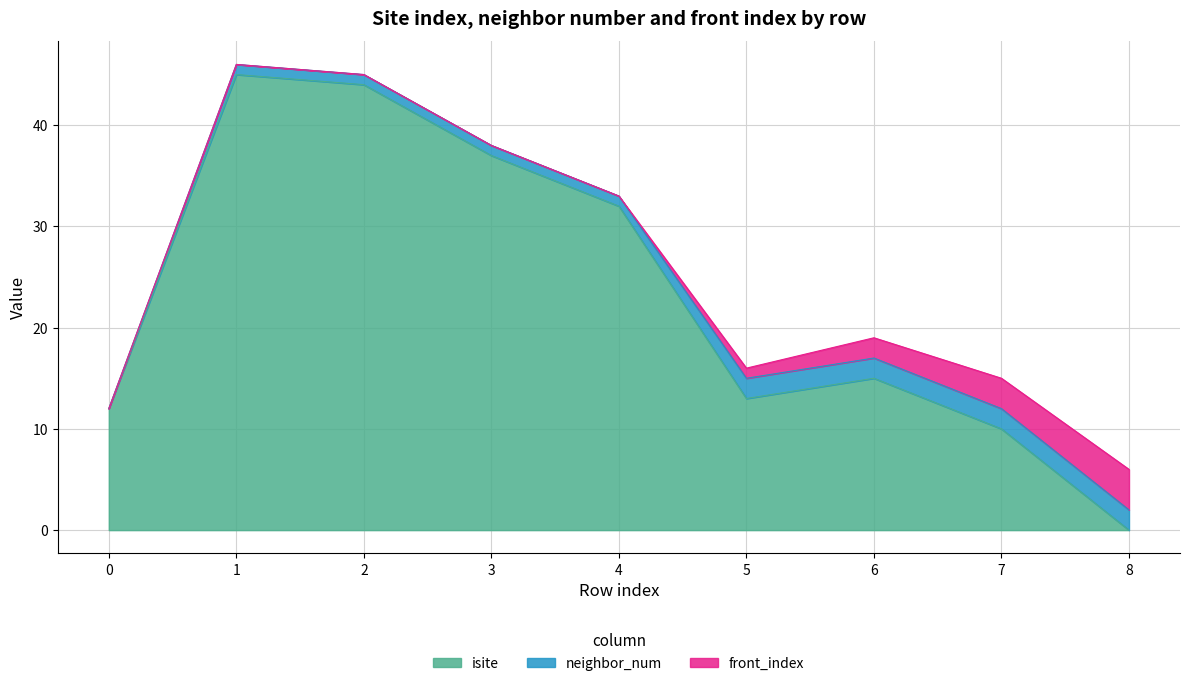

How many data points does each series have?

9